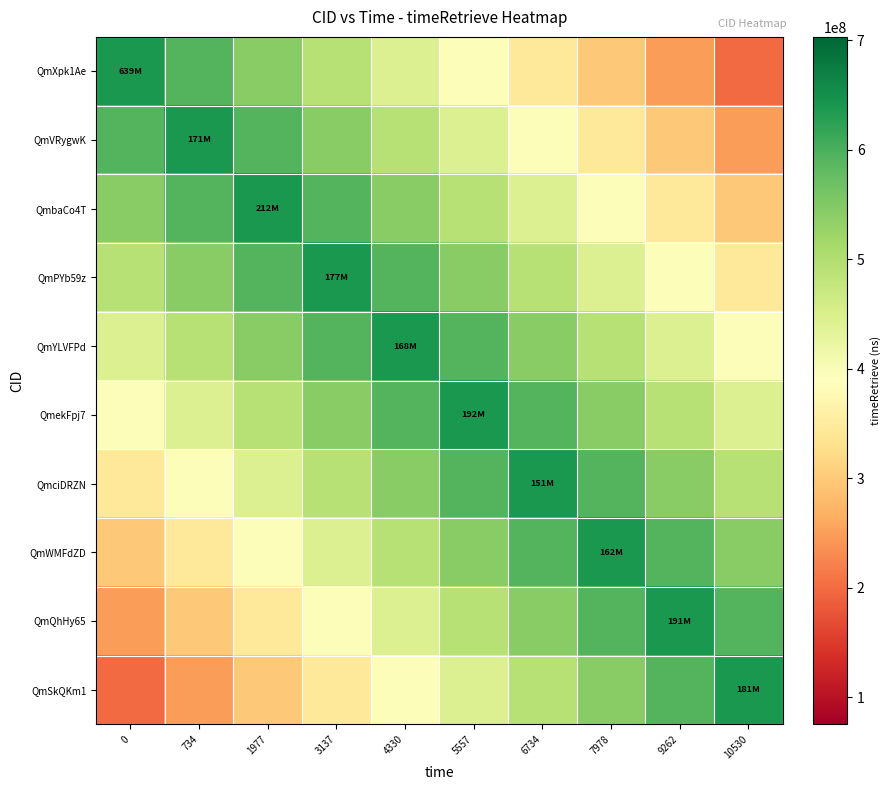

Reading left to right, list all the values displayed in this chart.

QmXpk1Ae: 0=639039131.0	734=590216039.4	1977=541392947.8	3137=492569856.2	4330=443746764.6	5557=394923673.0	6734=346100581.4	7978=297277489.8	9262=248454398.2	10530=199631306.6
QmVRygwK: 0=590216039.4	734=639039131.0	1977=590216039.4	3137=541392947.8	4330=492569856.2	5557=443746764.6	6734=394923673.0	7978=346100581.4	9262=297277489.8	10530=248454398.2
QmbaCo4T: 0=541392947.8	734=590216039.4	1977=639039131.0	3137=590216039.4	4330=541392947.8	5557=492569856.2	6734=443746764.6	7978=394923673.0	9262=346100581.4	10530=297277489.8
QmPYb59z: 0=492569856.2	734=541392947.8	1977=590216039.4	3137=639039131.0	4330=590216039.4	5557=541392947.8	6734=492569856.2	7978=443746764.6	9262=394923673.0	10530=346100581.4
QmYLVFPd: 0=443746764.6	734=492569856.2	1977=541392947.8	3137=590216039.4	4330=639039131.0	5557=590216039.4	6734=541392947.8	7978=492569856.2	9262=443746764.6	10530=394923673.0
QmekFpj7: 0=394923673.0	734=443746764.6	1977=492569856.2	3137=541392947.8	4330=590216039.4	5557=639039131.0	6734=590216039.4	7978=541392947.8	9262=492569856.2	10530=443746764.6
QmciDRZN: 0=346100581.4	734=394923673.0	1977=443746764.6	3137=492569856.2	4330=541392947.8	5557=590216039.4	6734=639039131.0	7978=590216039.4	9262=541392947.8	10530=492569856.2
QmWMFdZD: 0=297277489.8	734=346100581.4	1977=394923673.0	3137=443746764.6	4330=492569856.2	5557=541392947.8	6734=590216039.4	7978=639039131.0	9262=590216039.4	10530=541392947.8
QmQhHy65: 0=248454398.2	734=297277489.8	1977=346100581.4	3137=394923673.0	4330=443746764.6	5557=492569856.2	6734=541392947.8	7978=590216039.4	9262=639039131.0	10530=590216039.4
QmSkQKm1: 0=199631306.6	734=248454398.2	1977=297277489.8	3137=346100581.4	4330=394923673.0	5557=443746764.6	6734=492569856.2	7978=541392947.8	9262=590216039.4	10530=639039131.0